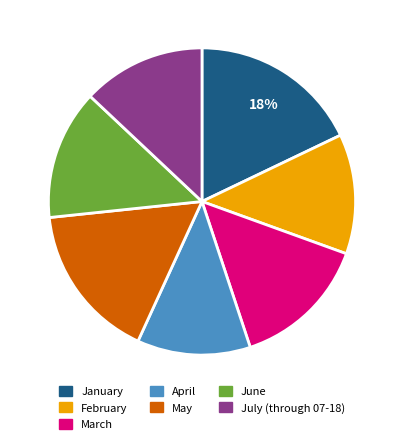

To the nearest percent, what portion does July (through 07-18) represent?

13%